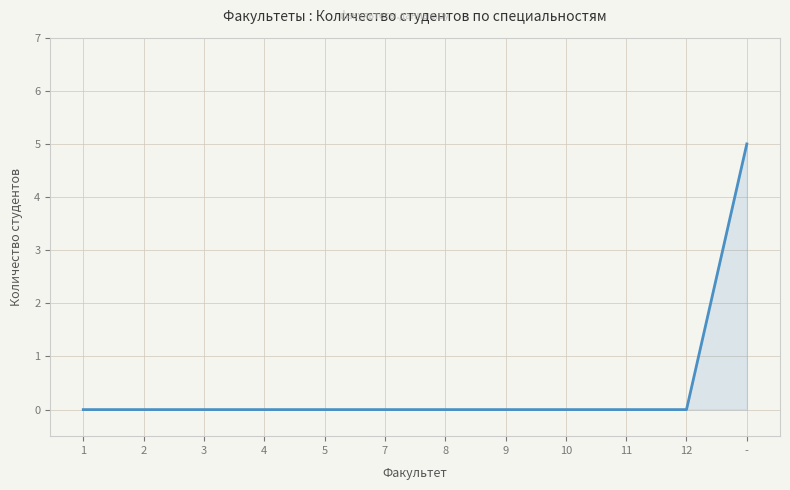

Count the values in the range 0 to 1.

11